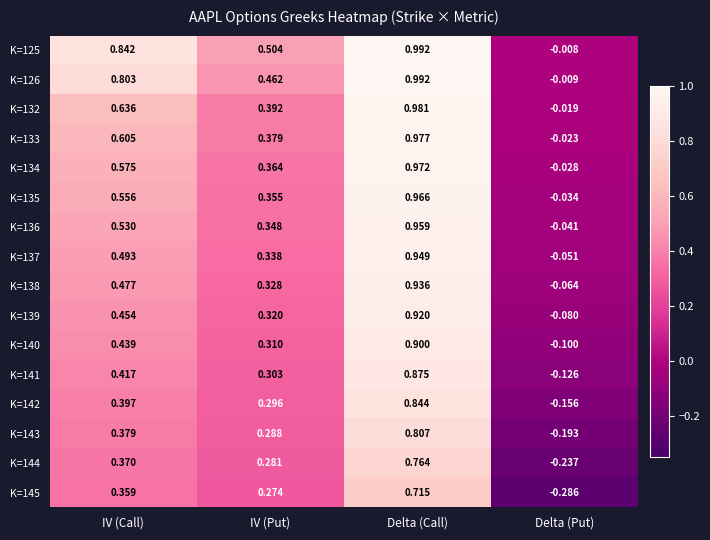

At which category is the sum across all series the highest?

Delta (Call)